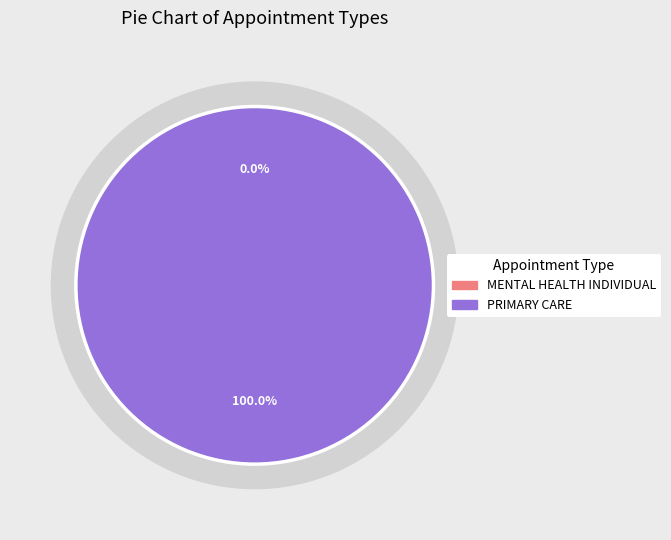

How much of the chart is everything except MENTAL HEALTH INDIVIDUAL?

100.0%